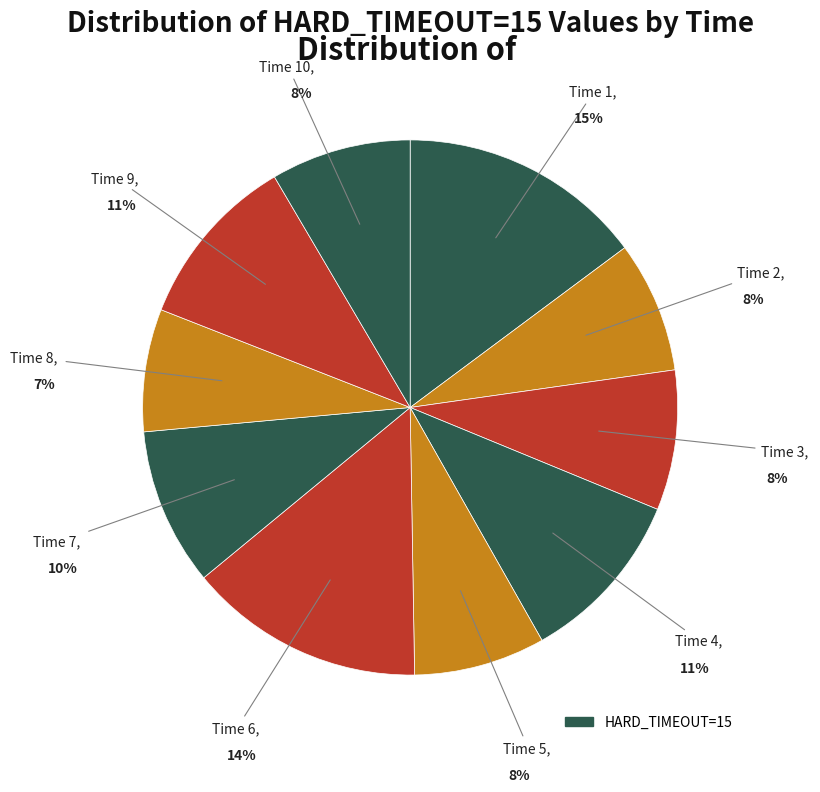

Count the number of slices in the pie.

10